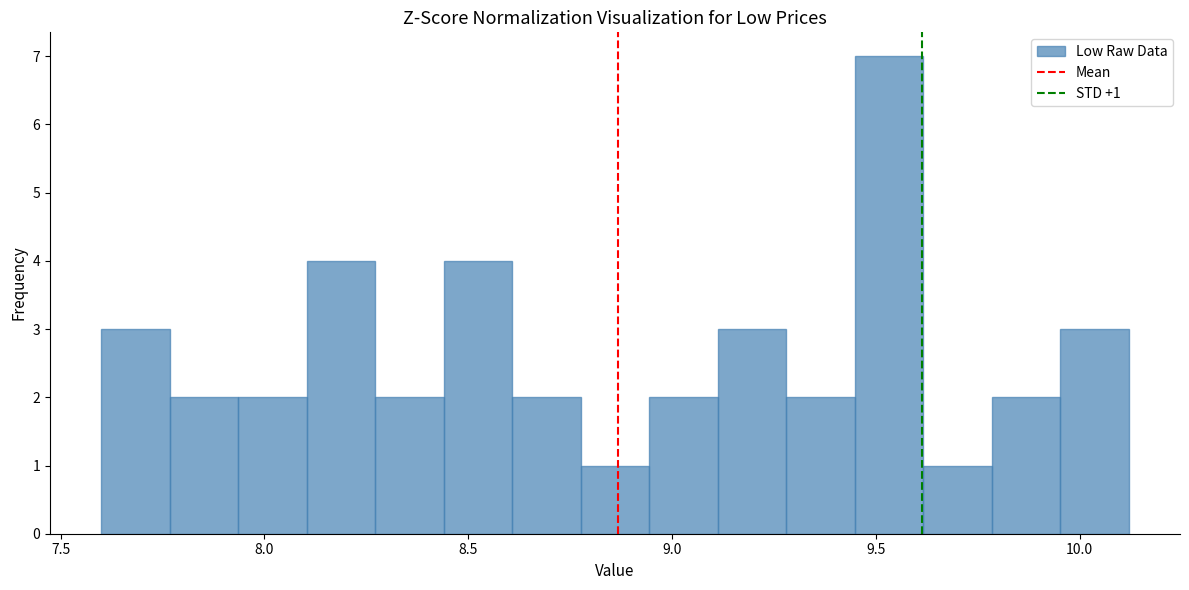

Around what value on the x-axis is the tallest bar? Give the approximate position of its centre, as read against the axis.

9.55